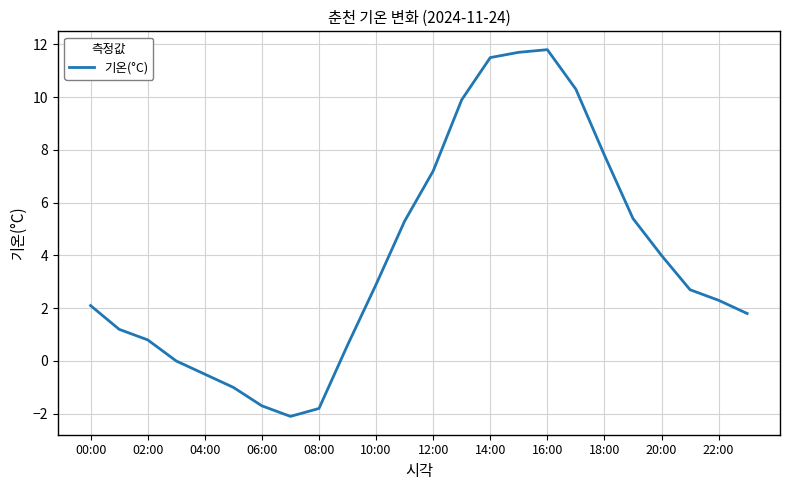

What is the difference between the maximum and minimum values?

13.9